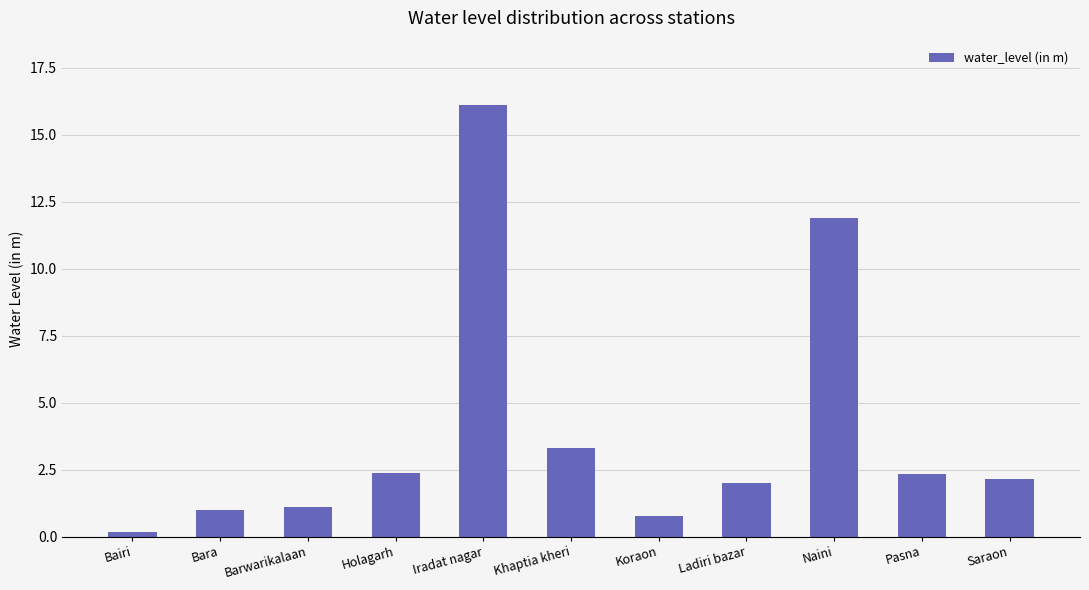

What is the change in value from Khaptia kheri to Ladiri bazar?

-1.3